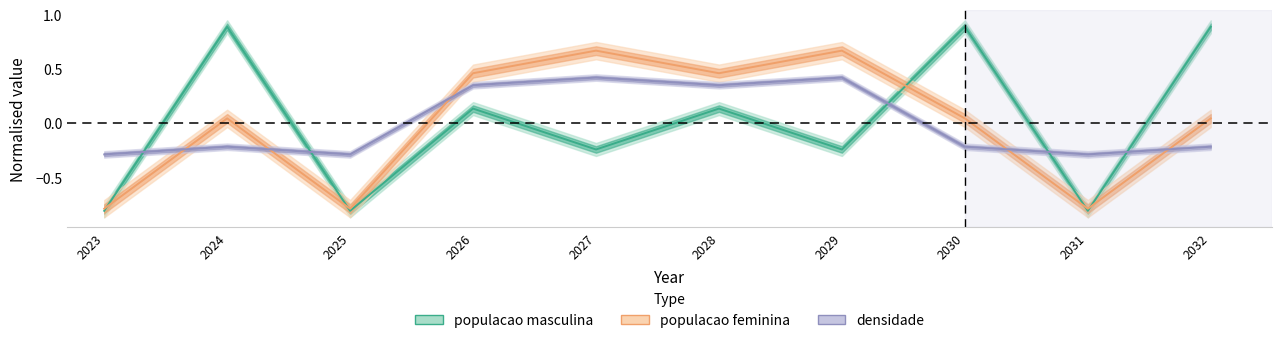

At how many categories does at least one series exceed 0?

7